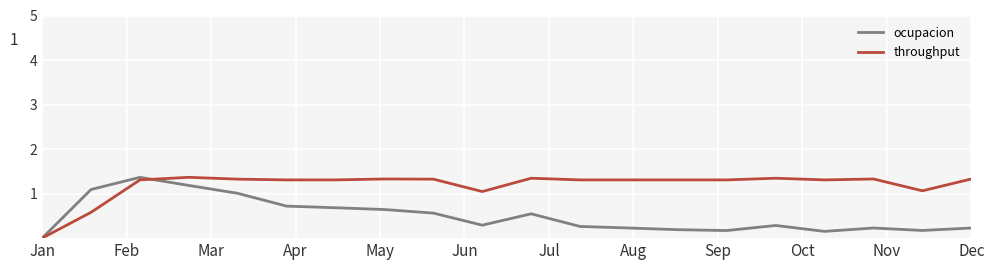

Rank the series by their average value, from lowest to highest.

ocupacion, throughput